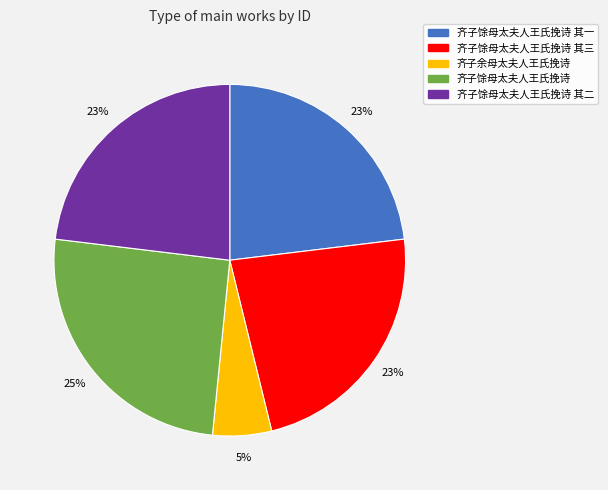

To the nearest percent, what is the average slice percentage?

20%